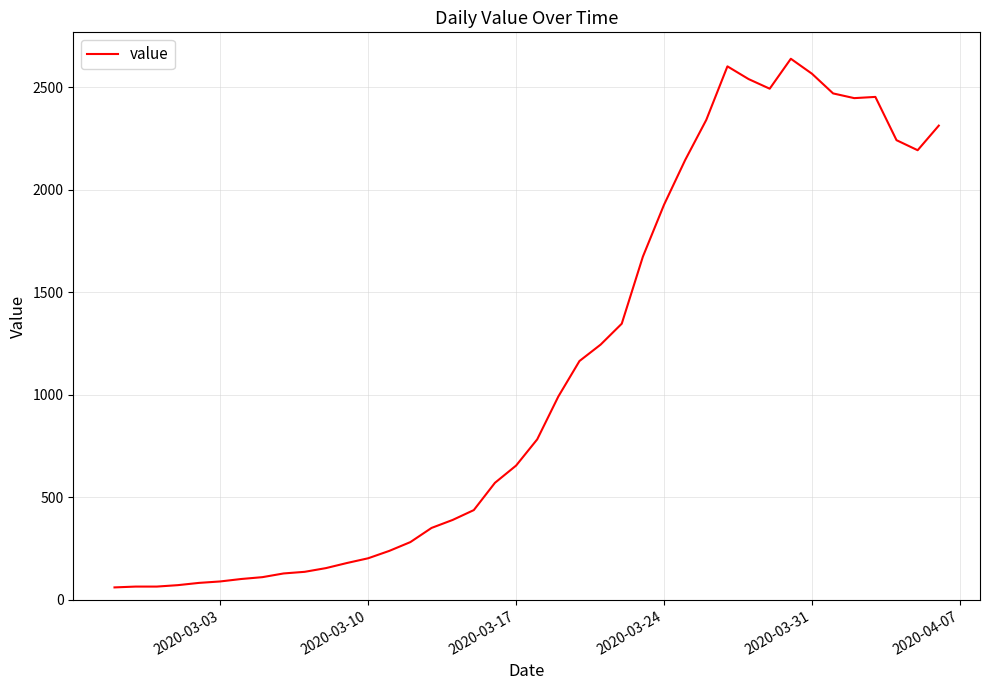

What is the greatest value displayed?

2639